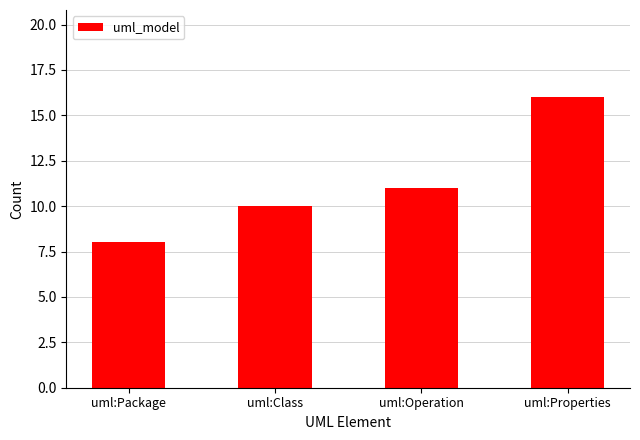

What is the average value?

11